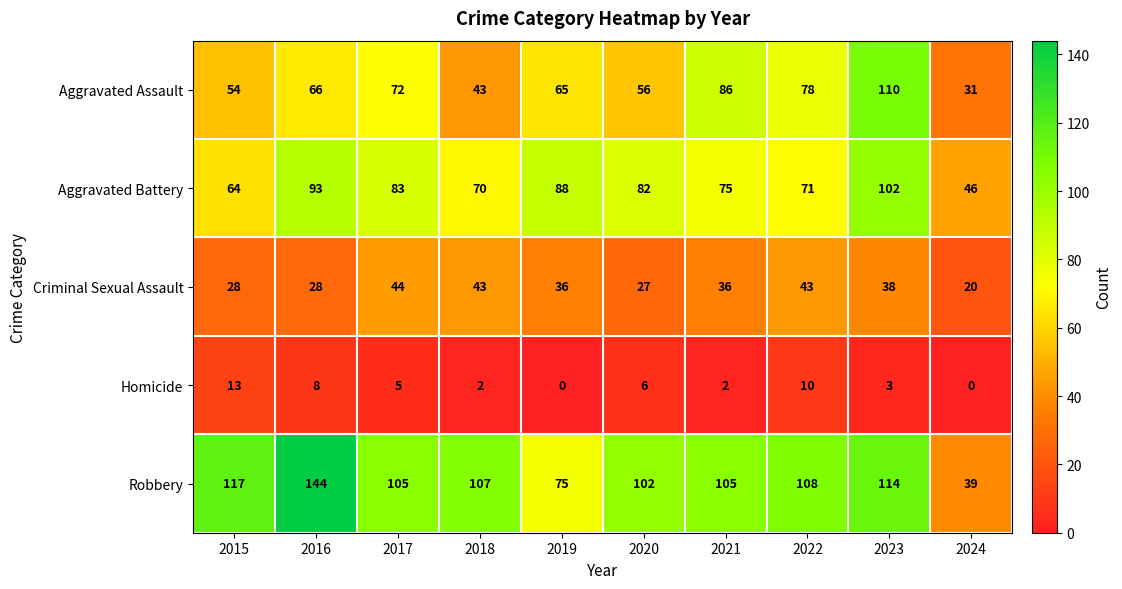

At which label does Homicide reach its peak?

2015